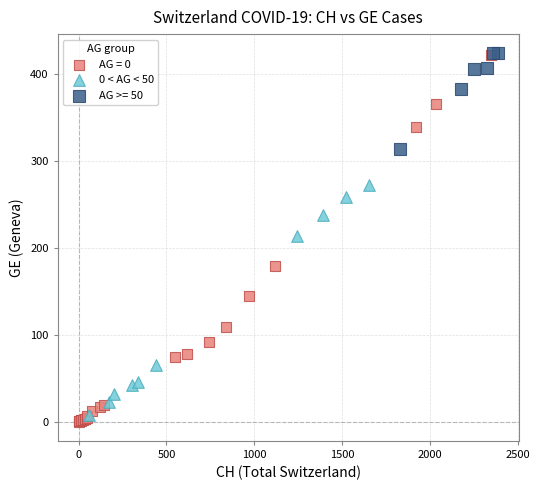

Which series has the widest spread of Y values?

AG = 0